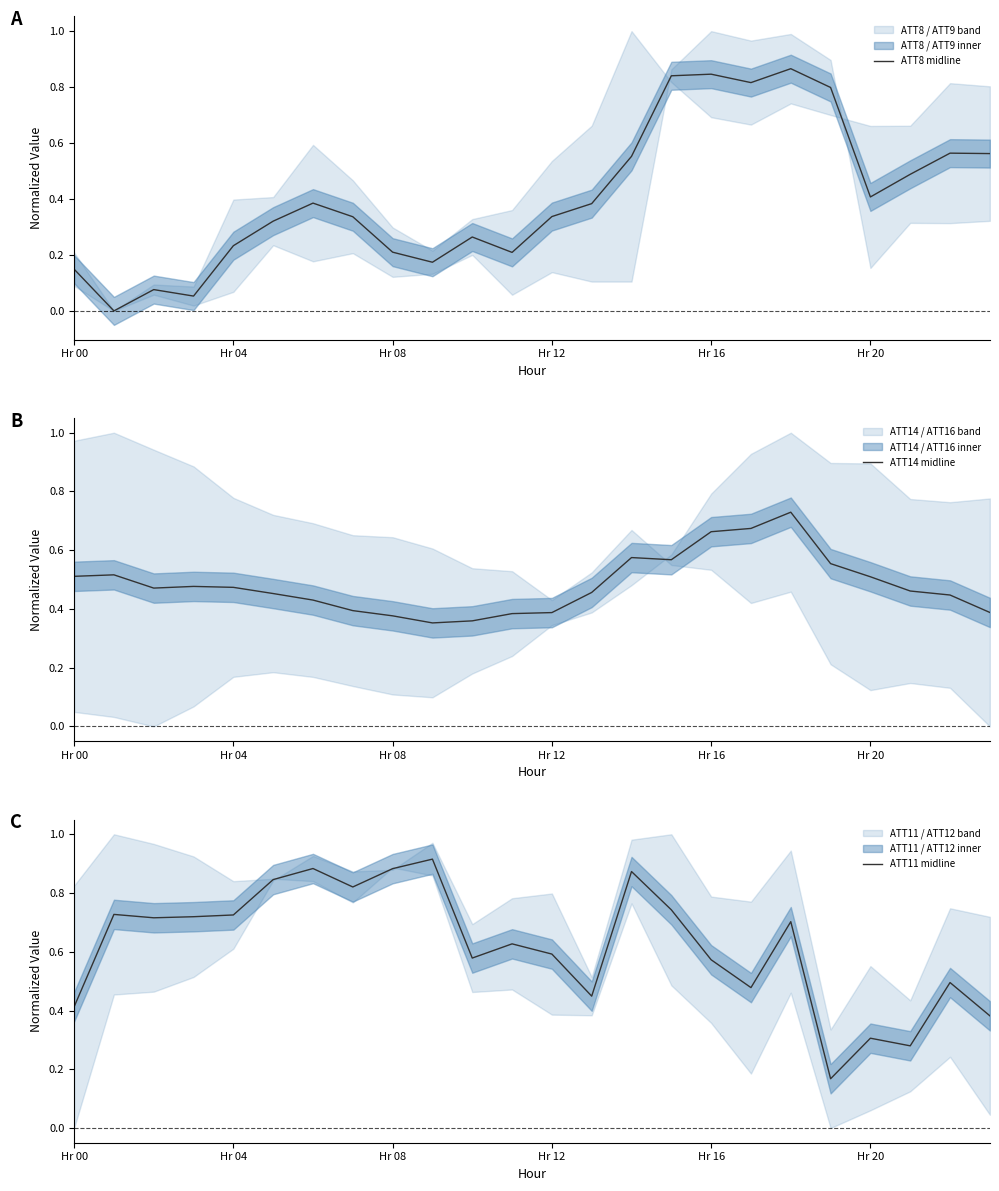

Is it true that ATT8 midline equals 0.3 at 7?

True